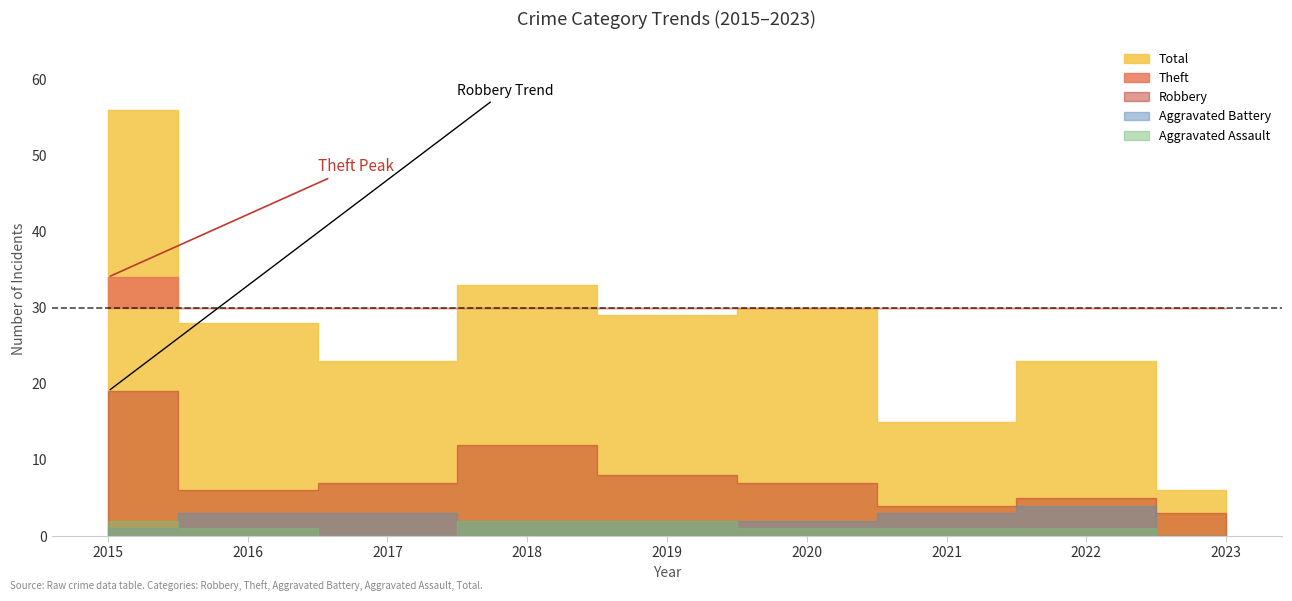

Reading left to right, transcribe all the data shown in this chart.

Robbery: 19	6	7	12	8	7	4	5	3
Theft: 34	17	13	17	17	20	7	13	3
Aggravated Battery: 1	3	3	2	2	2	3	4	0
Aggravated Assault: 2	1	0	2	2	1	1	1	0
Total: 56	28	23	33	29	30	15	23	6